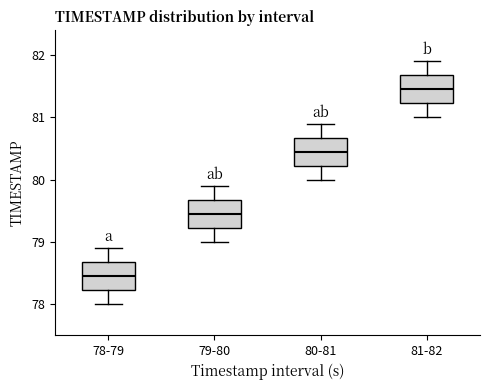

Where does the lower whisker of the box for 78-79 end on the y-axis? The values are not printed on the chart, so give them approximately, as read against the axis.

78.0